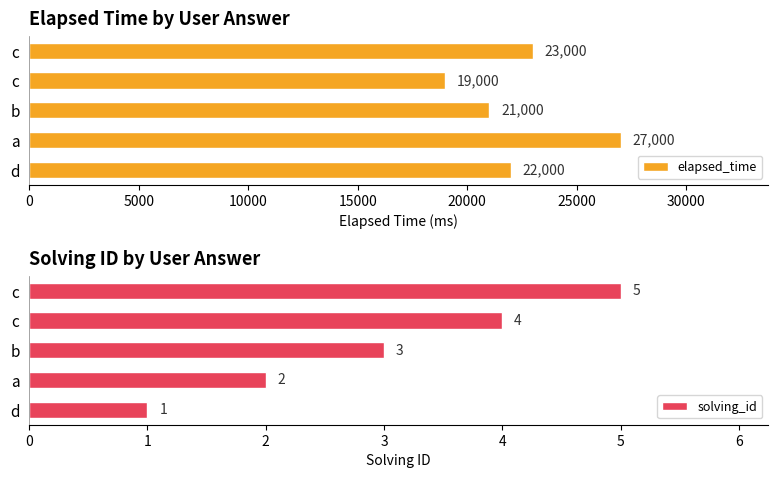

Is it true that elapsed_time equals 11883 at b?

False